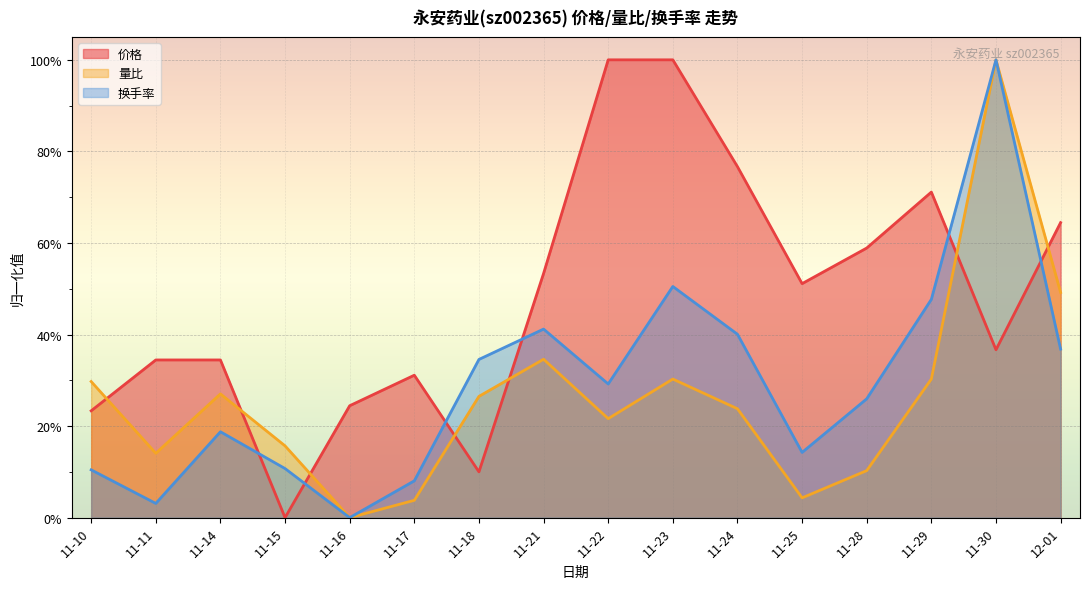

True or false: 价格 and 换手率 cross at least once.

True